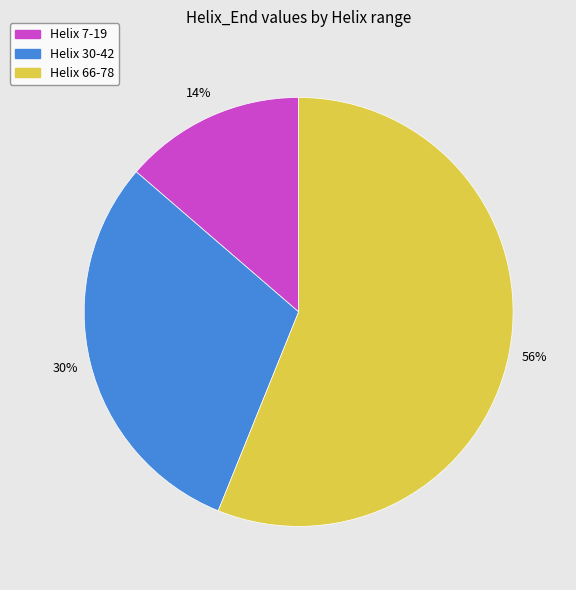

Is the sum of Helix 66-78 and Helix 30-42 greater than half?

Yes